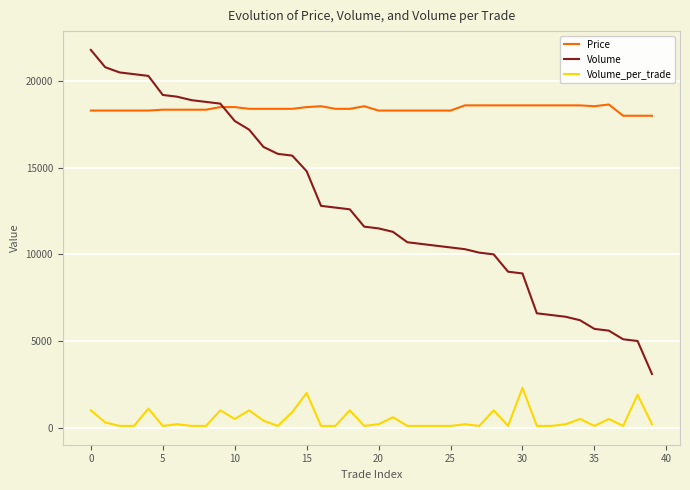

Which series has the largest range (max minus min)?

Volume